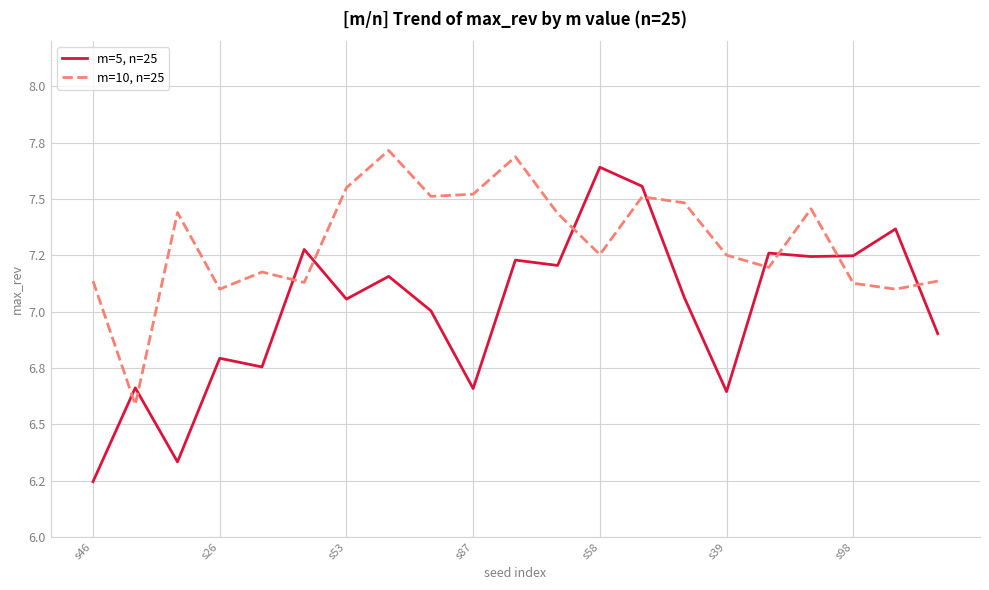

Is this an area chart (filled region under the line)?

No